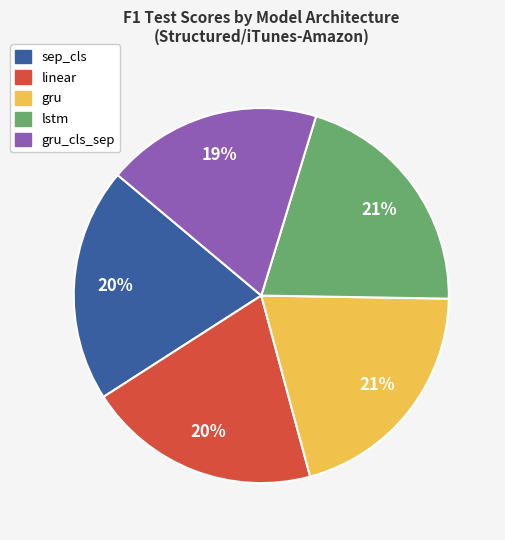

Does any single category account for the majority?

No